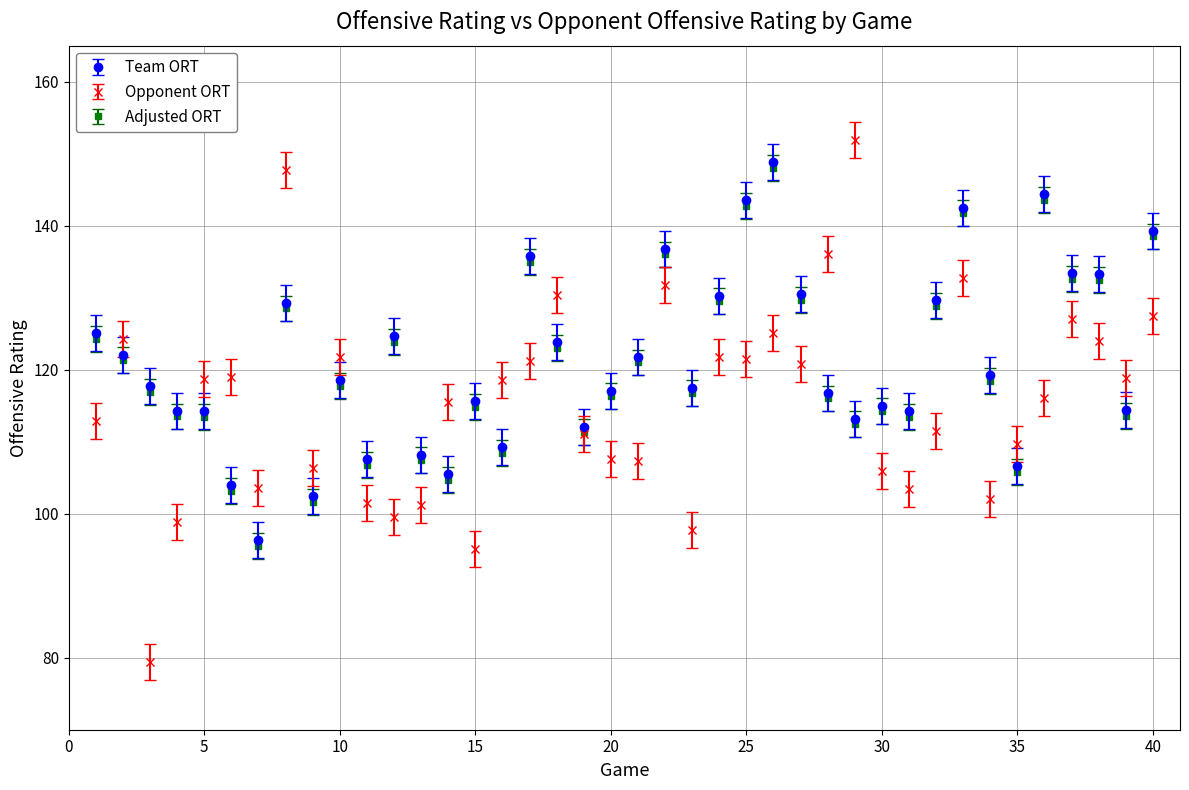

Which series has the largest range (max minus min)?

Opponent ORT